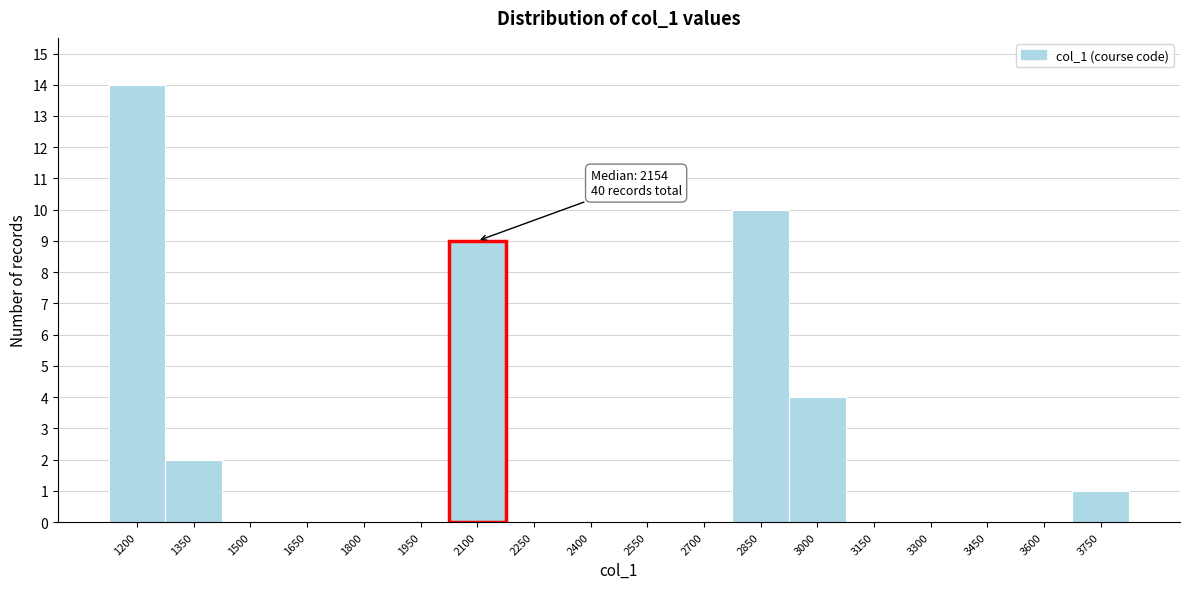

Reading right to left, transcribe all the data shown in this chart.

3750=1	3600=0	3450=0	3300=0	3150=0	3000=4	2850=10	2700=0	2550=0	2400=0	2250=0	2100=9	1950=0	1800=0	1650=0	1500=0	1350=2	1200=14